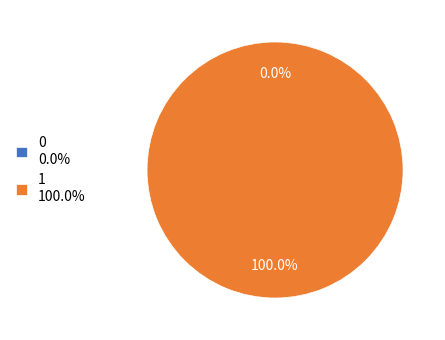

To the nearest percent, what is the difference between the 0 and 1 slice percentages?

100%